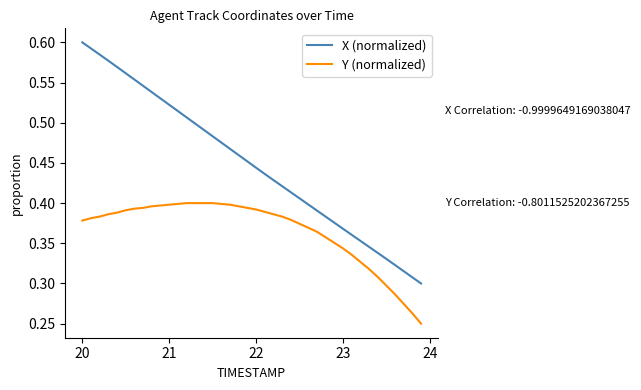

Which series has the largest total across all categories?

X (normalized)